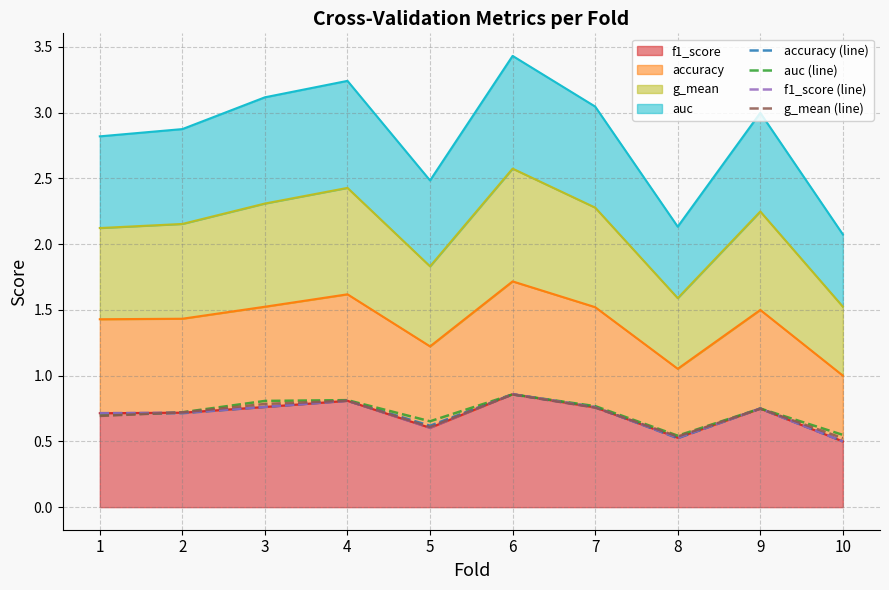

How many times do f1_score (line) and auc (line) cross each other?

3